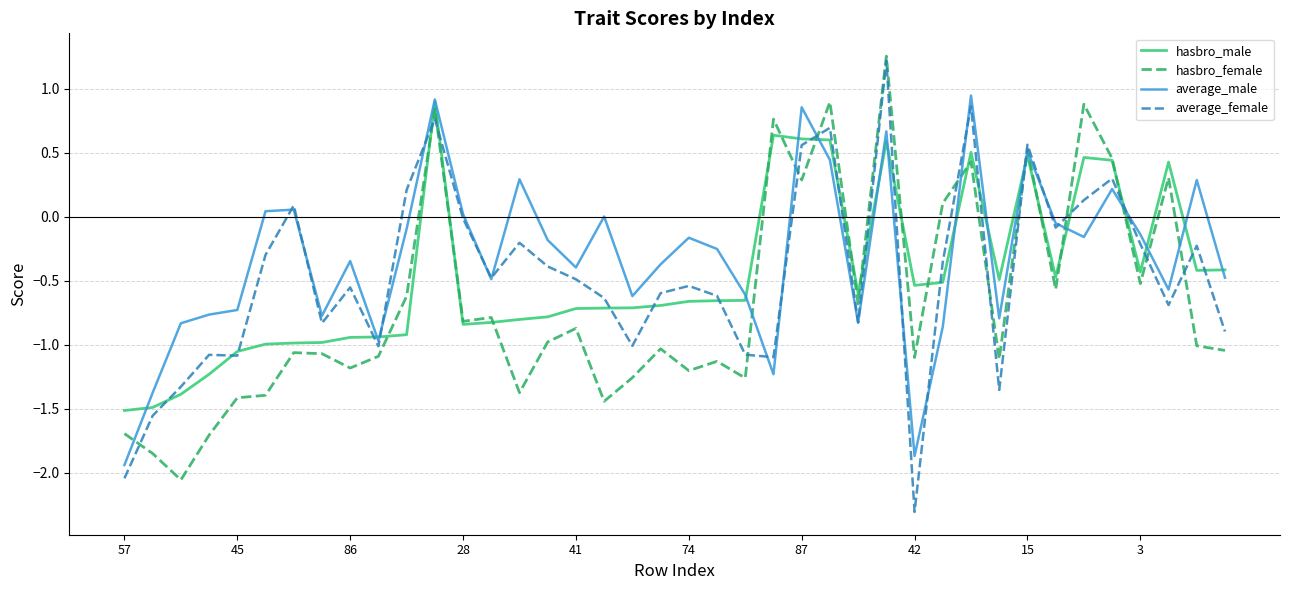

Does the chart display data point markers on the line(s)?

No